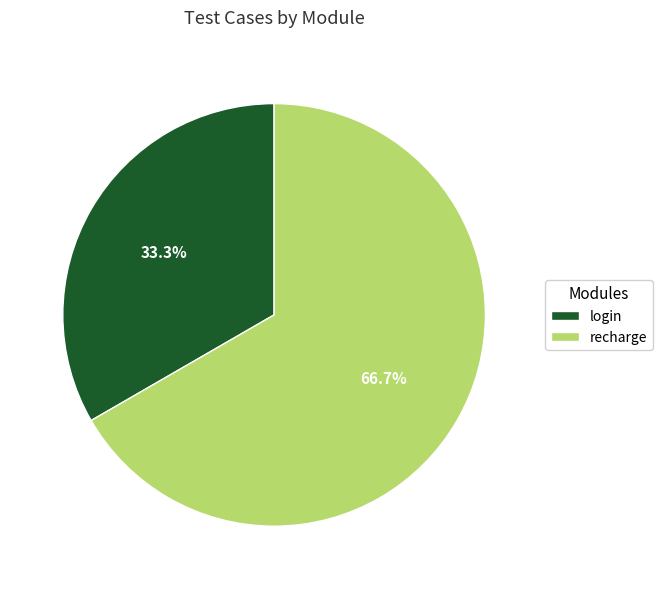

To the nearest percent, what is the difference between the recharge and login slice percentages?

33%